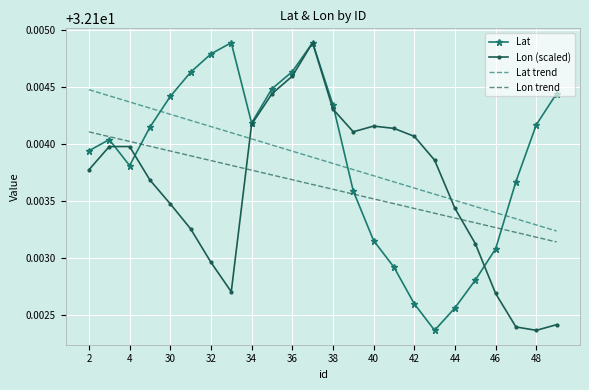

What are all the series names shown in the legend?

Lat, Lon (scaled), Lat trend, Lon trend